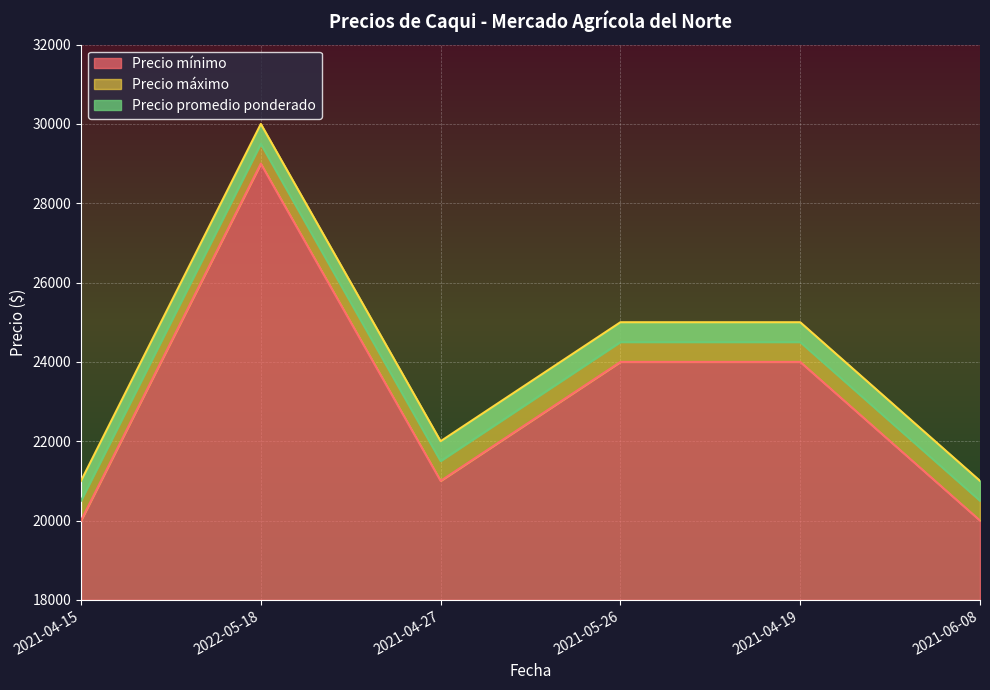

What is the lowest value of the Precio mínimo series?

20000